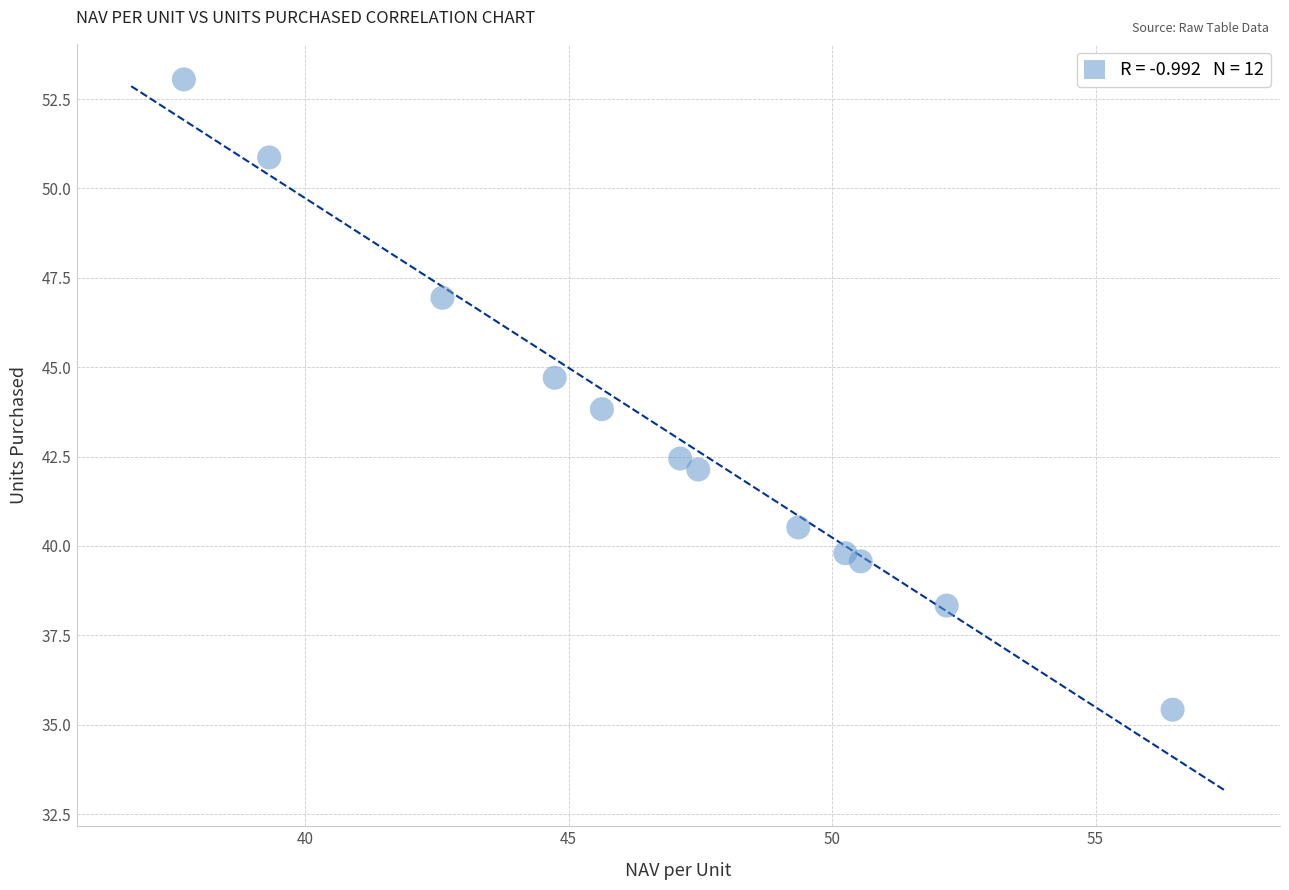

What is the range of Y values (max minus min)?

17.6